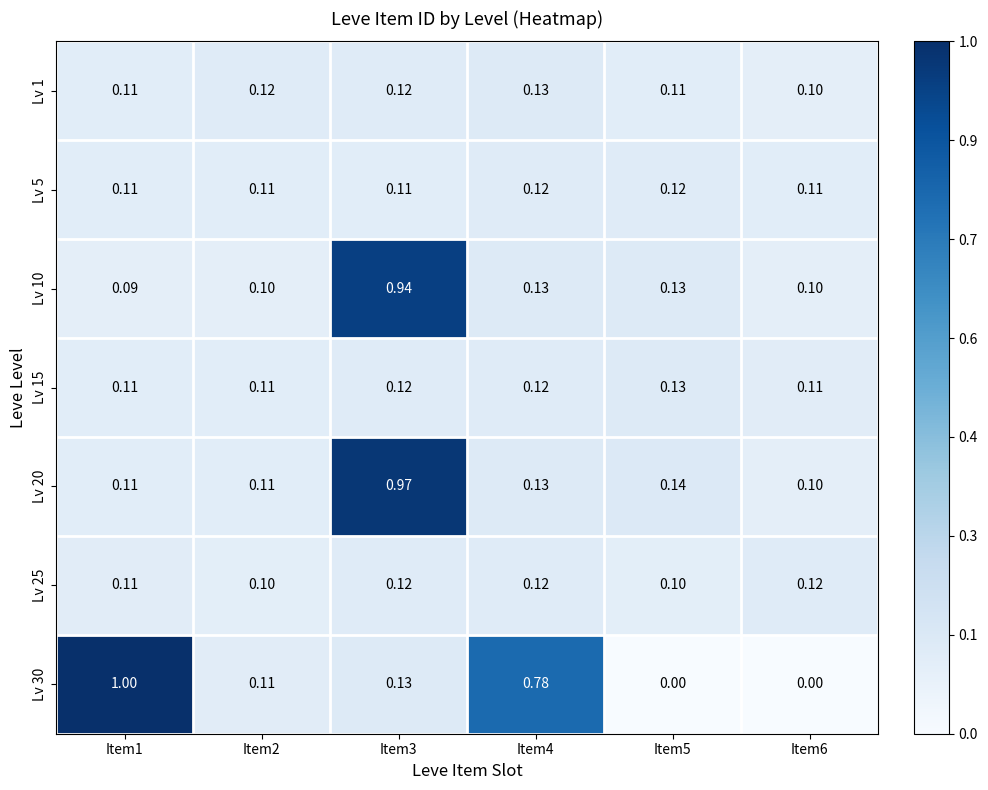

Is the value of Lv 5 at Item1 greater than the value of Lv 1 at Item2?

No